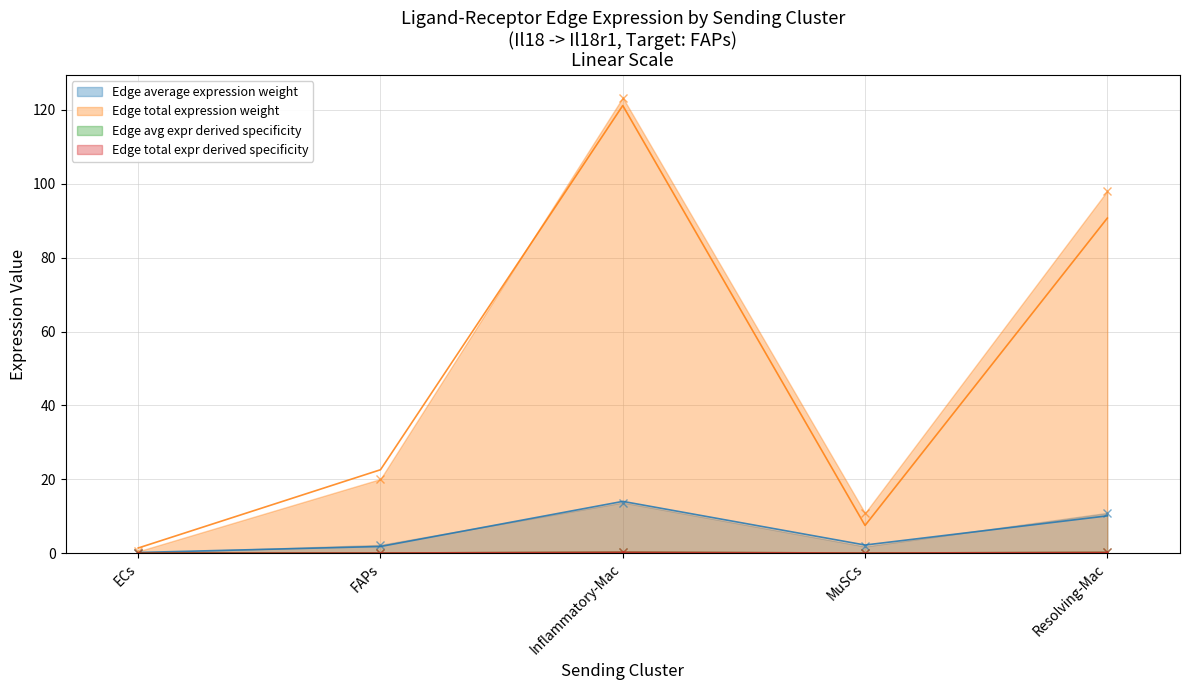

What is the value of the Edge total expression weight point at the 2nd from the left?

22.6